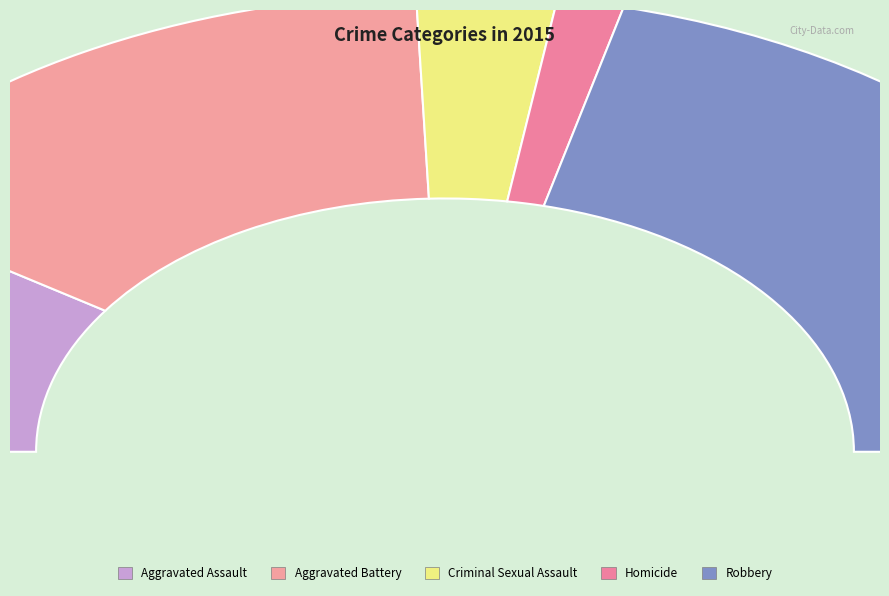

Rank the categories by value from highest to lowest.

Robbery, Aggravated Battery, Aggravated Assault, Criminal Sexual Assault, Homicide